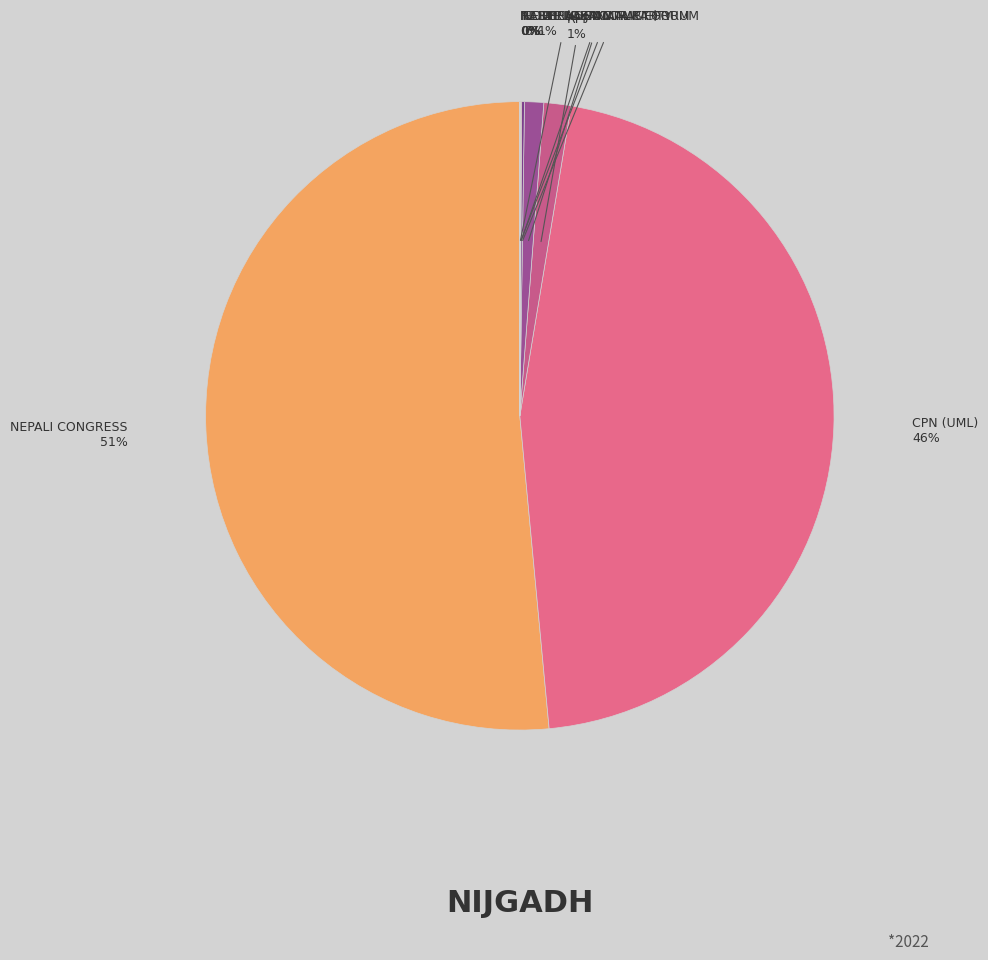

Between स्वतन्त्र and नेपाली काँग्रेस, which is larger?

नेपाली काँग्रेस